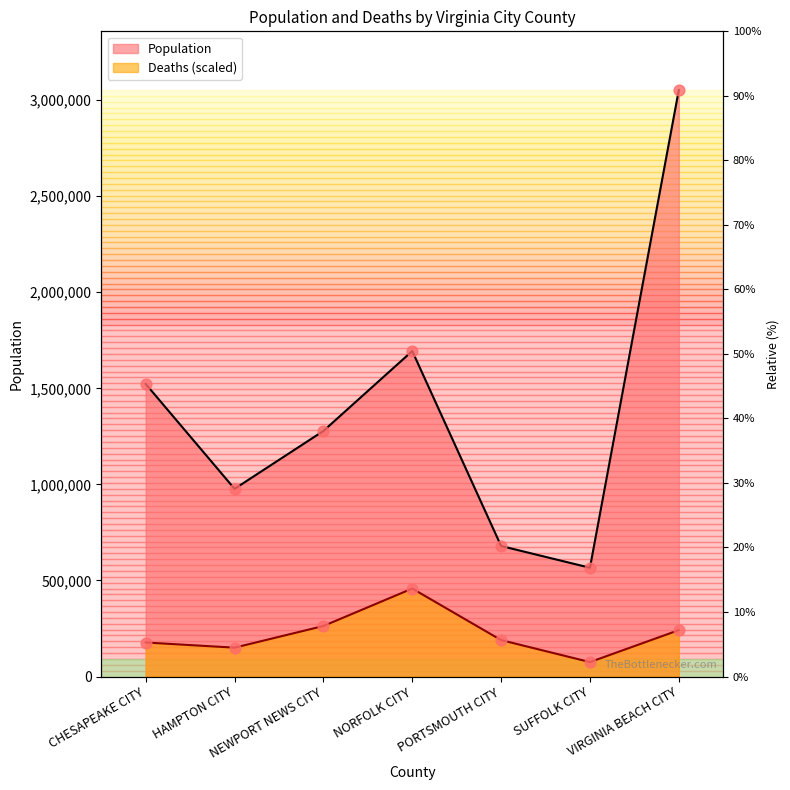

Which series reaches the minimum Y coordinate?

Deaths